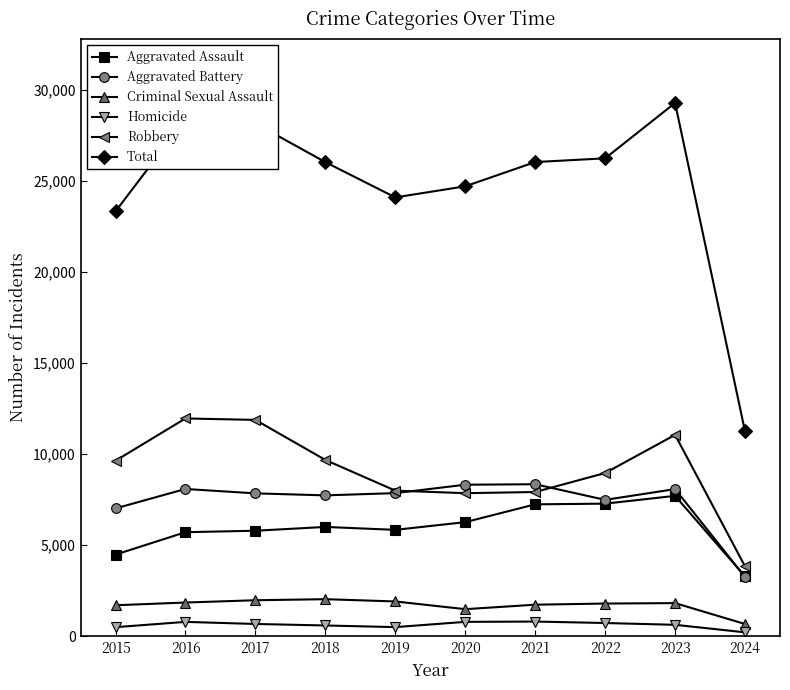

Which series has the largest range (max minus min)?

Total